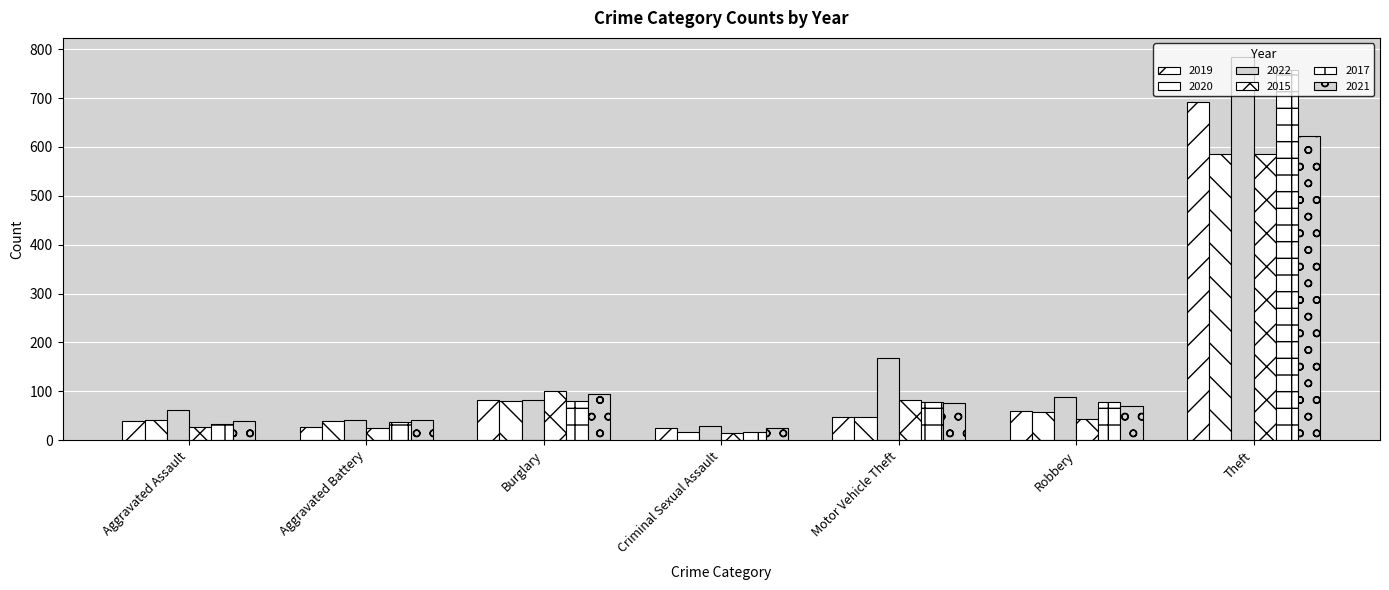

Does the chart contain any negative values?

No